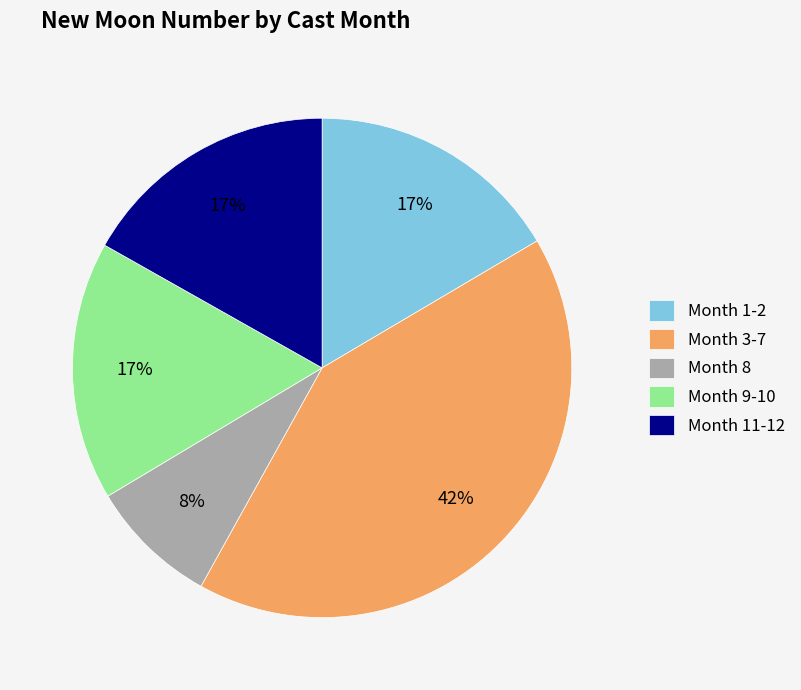

Is it true that Month 9-10 is 17% of the pie?

True